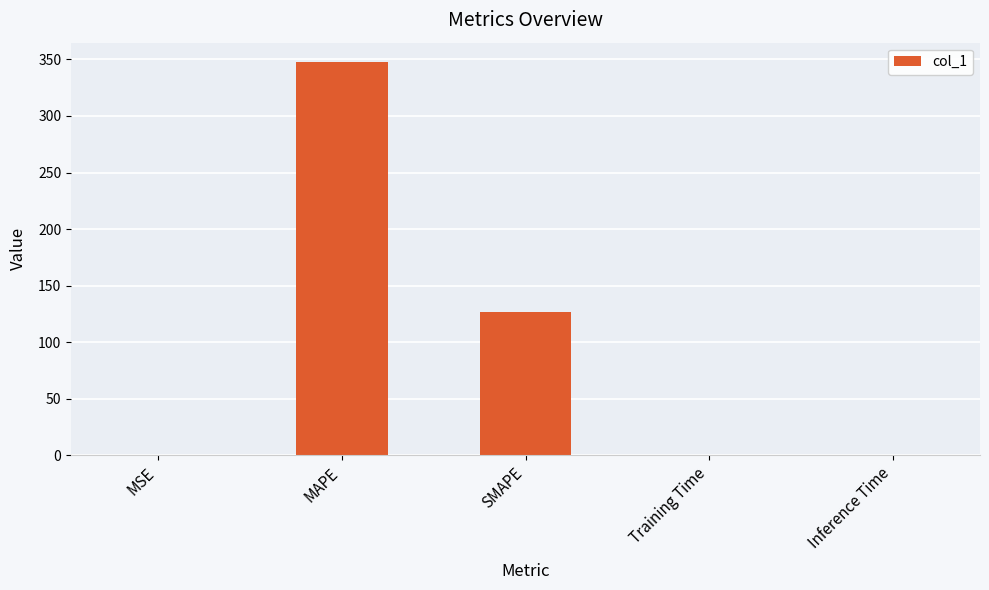

What is the maximum value shown in the chart?

347.4